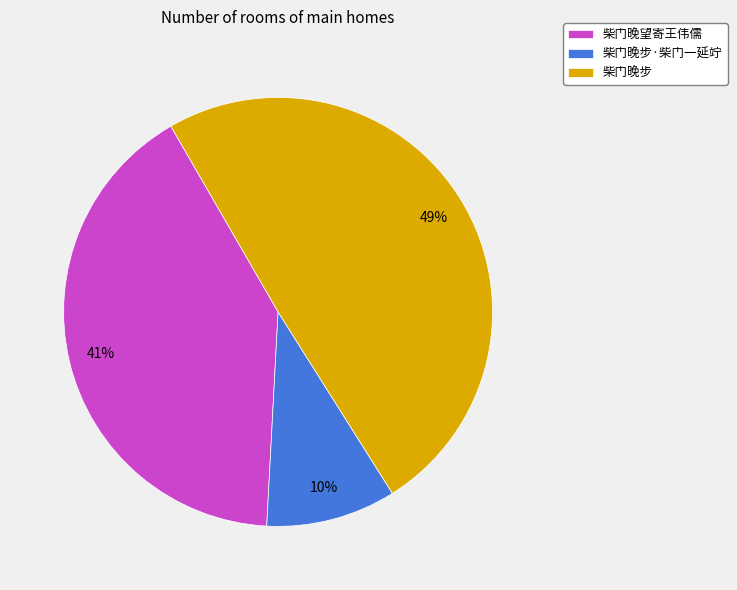

Does any single category account for the majority?

No